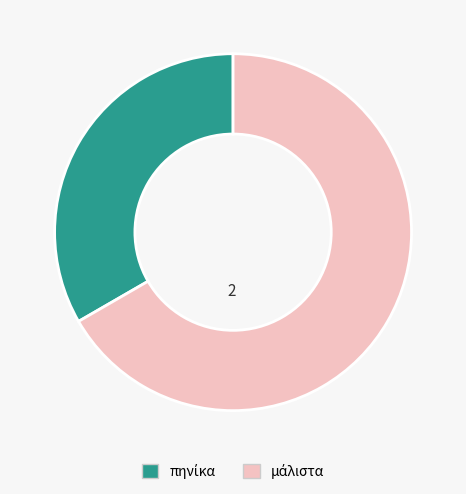

Is there any slice that represents more than half of the pie?

Yes